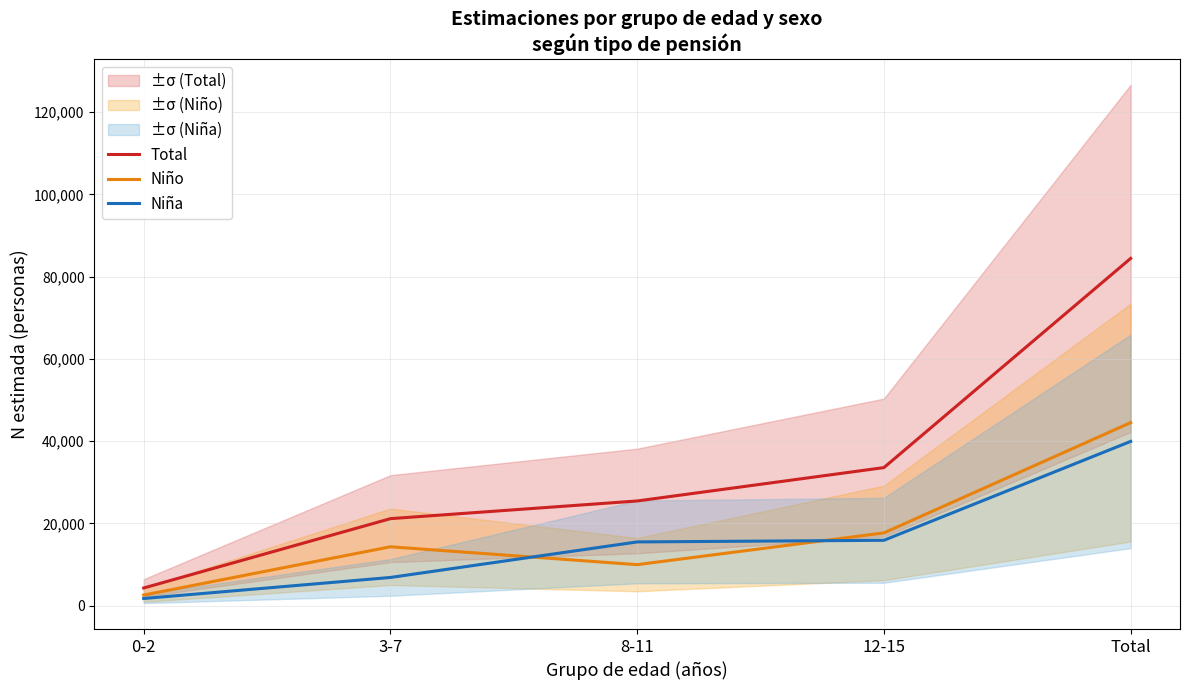

Reading left to right, list all the values displayed in this chart.

Total: 0-2=4284	3-7=21148	8-11=25448	12-15=33563	Total=84443
Niño: 0-2=2559	3-7=14305	8-11=9961	12-15=17682	Total=44507
Niña: 0-2=1725	3-7=6844	8-11=15487	12-15=15882	Total=39938